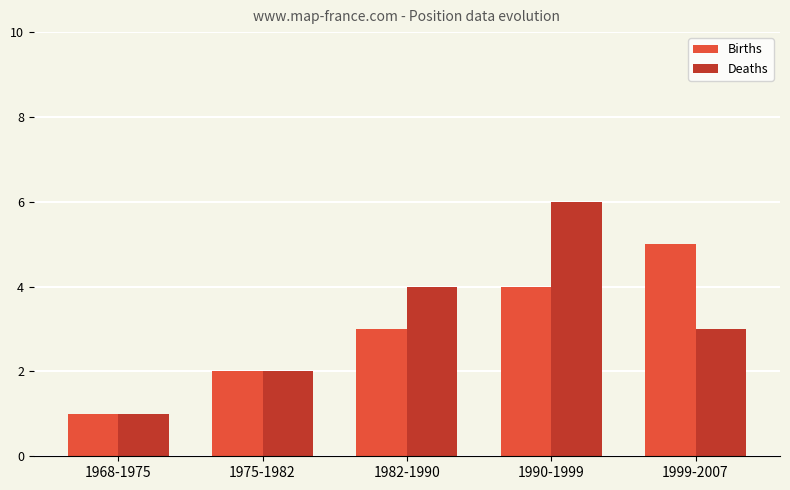

What value does the Deaths series have at 1999-2007?

3